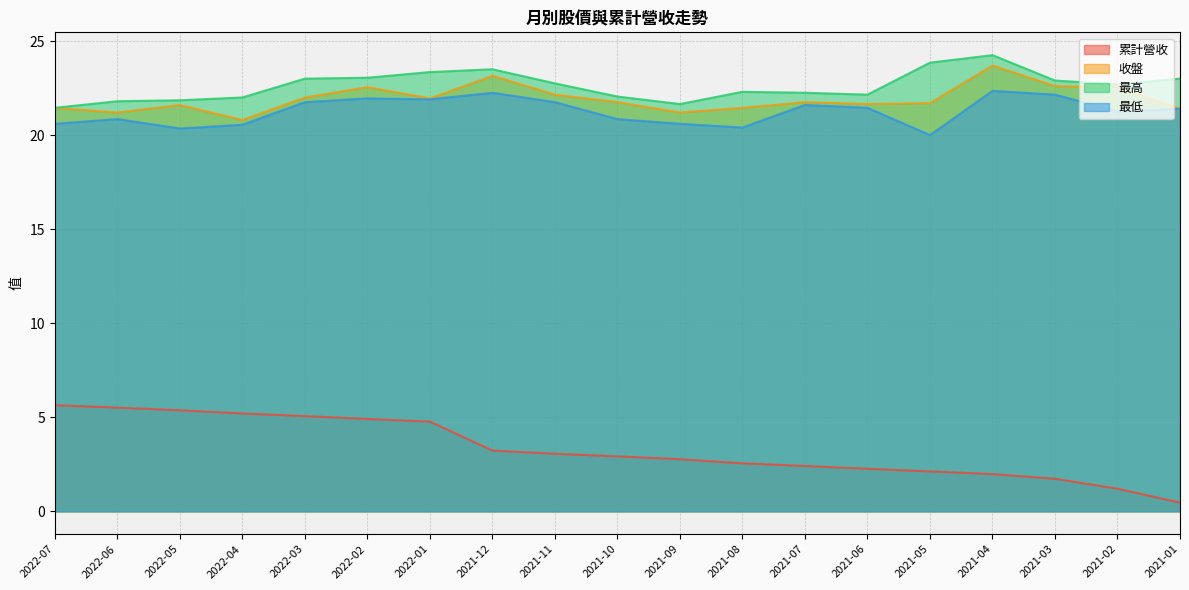

How many values in the 最高 series exceed 22?

14